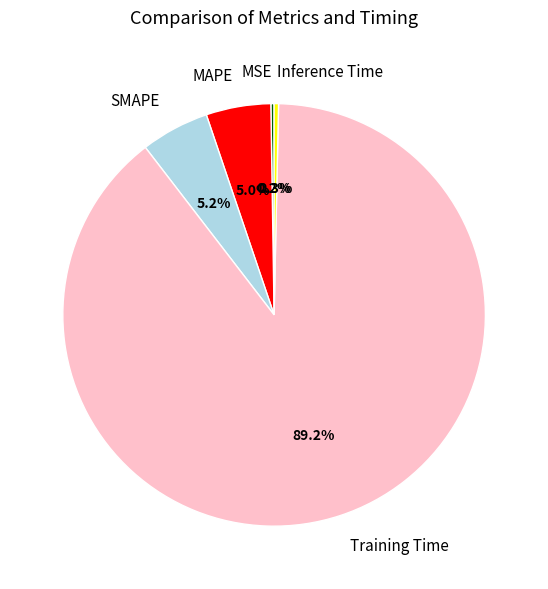

Which slice represents more than half of the pie?

Training Time